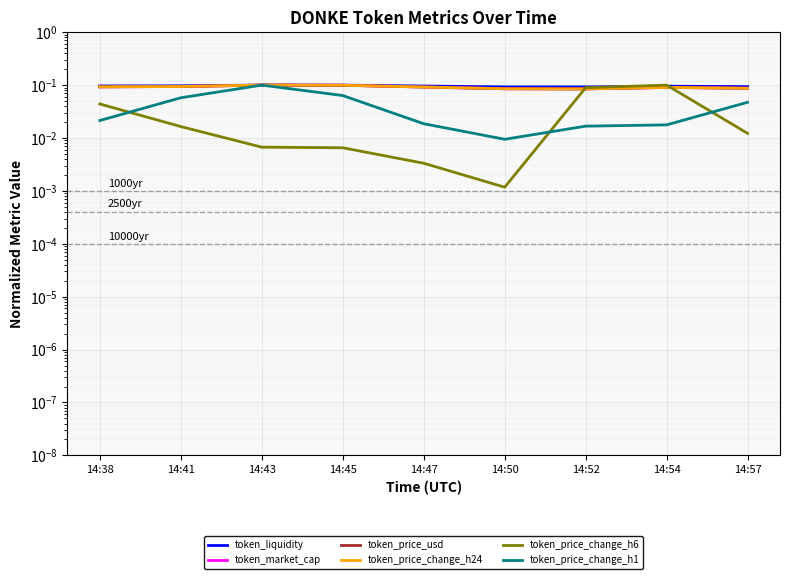

Is it true that token_price_change_h24 equals 0.1 at 14:50?

False